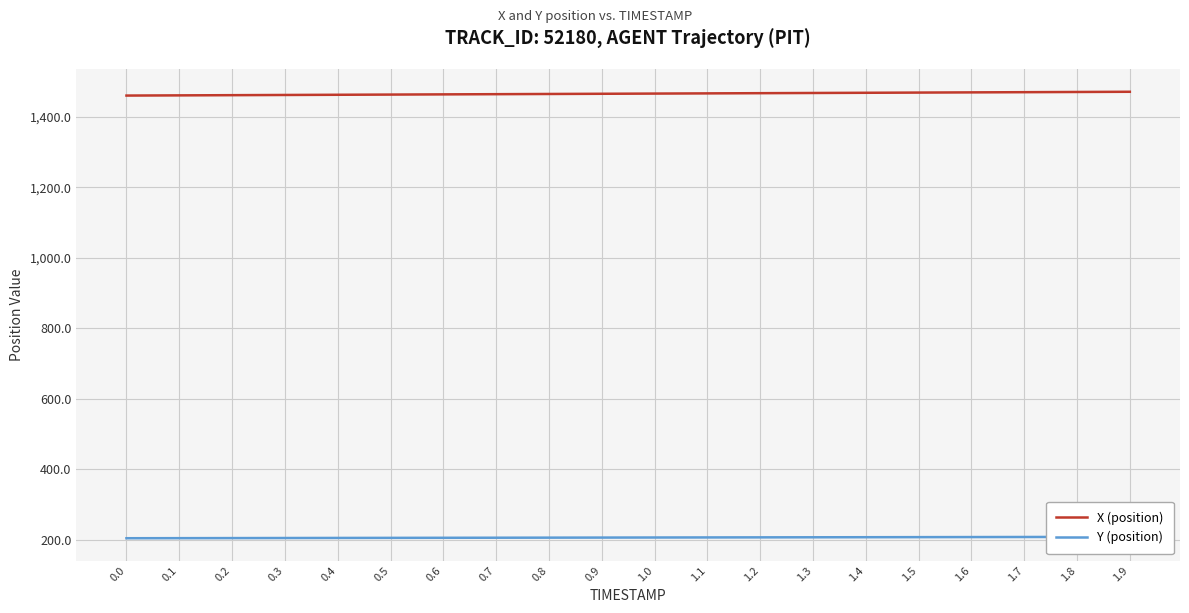

True or false: Y (position) has more than 0 points higher than both neighbors.

False